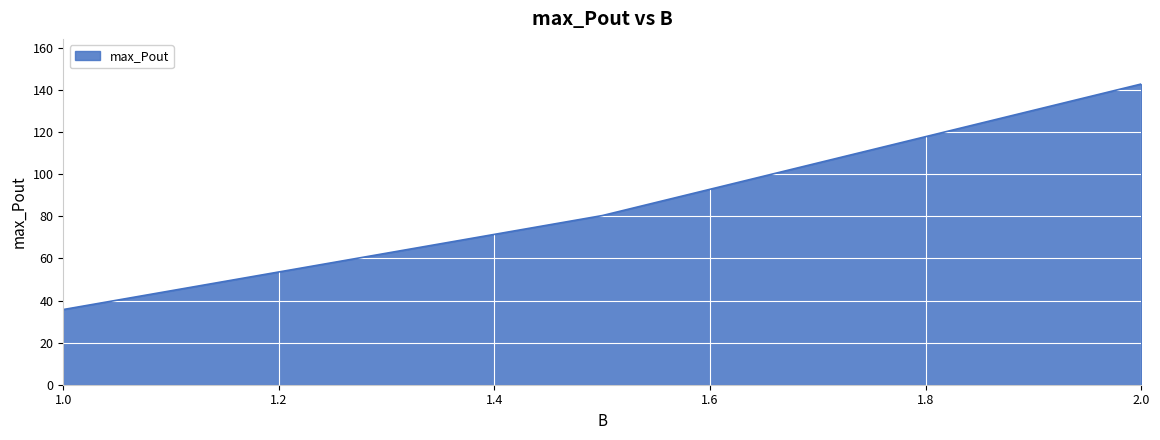

What is the greatest value displayed?

142.9